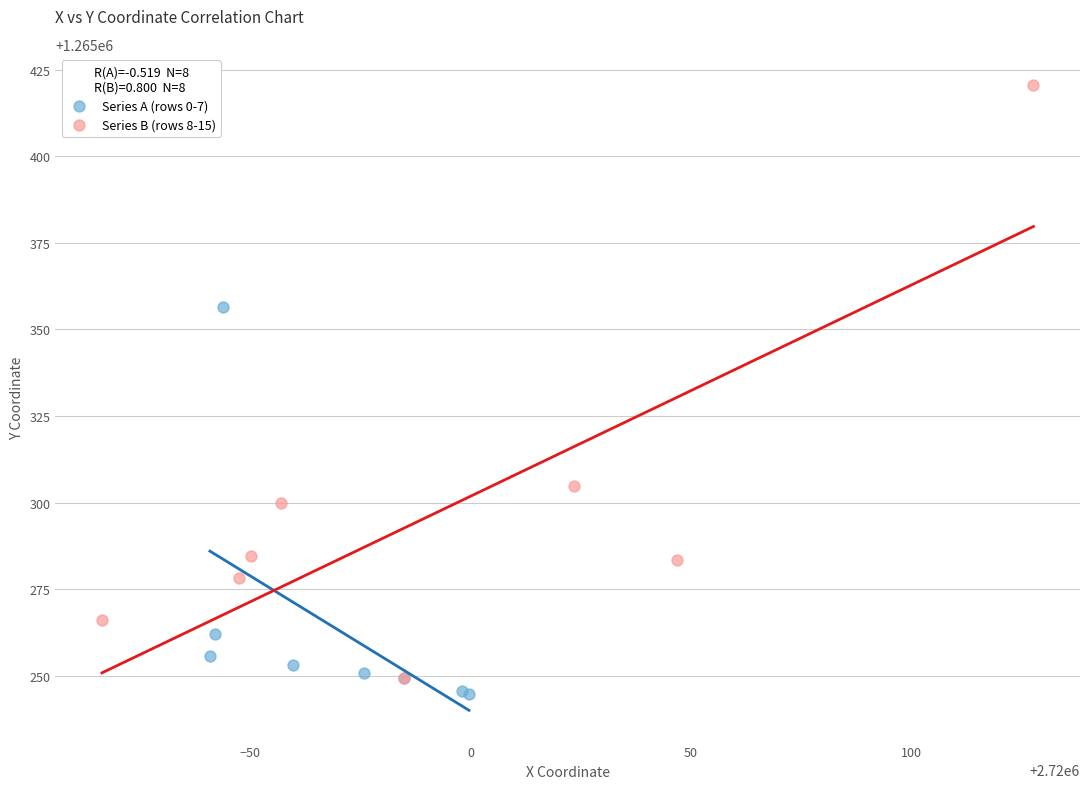

Which series reaches the minimum Y coordinate?

Series A (rows 0-7)